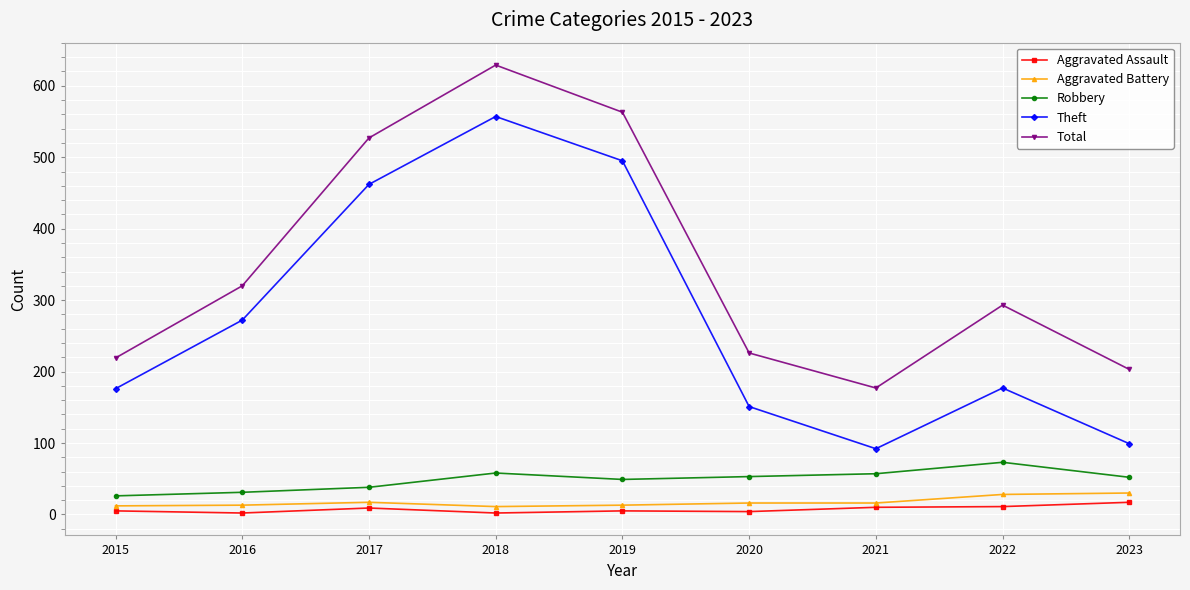

Which series has the largest range (max minus min)?

Theft